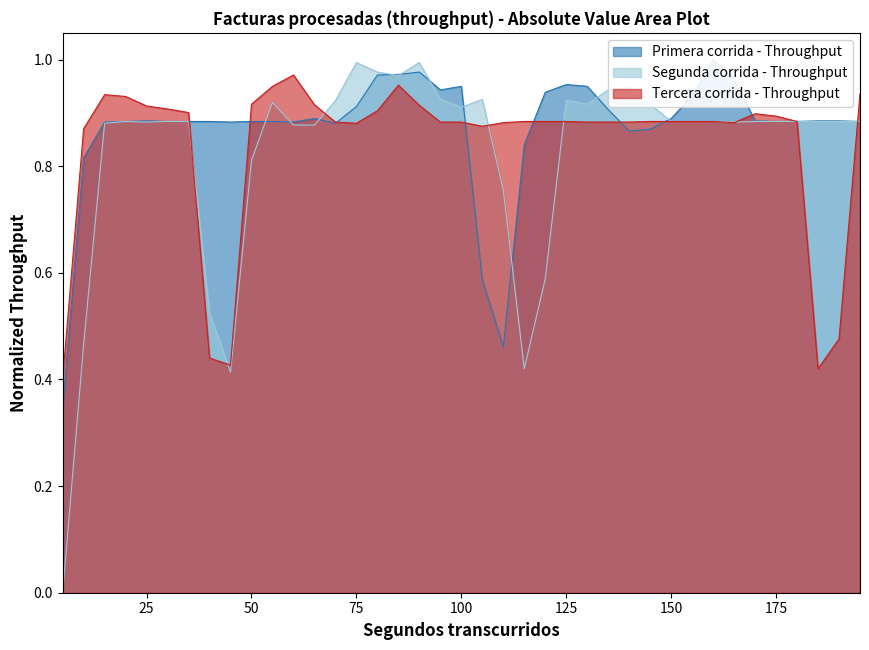

Reading left to right, transcribe all the data shown in this chart.

Primera corrida - Throughput: 0.3	0.8	0.9	0.9	0.9	0.9	0.9	0.9	0.9	0.9	0.9	0.9	0.9	0.9	0.9	1.0	1.0	1.0	0.9	0.9	0.6	0.5	0.8	0.9	1.0	0.9	0.9	0.9	0.9	0.9	0.9	1.0	1.0	0.9	0.9	0.9	0.9	0.9	0.9
Segunda corrida - Throughput: 0.0	0.5	0.9	0.9	0.9	0.9	0.9	0.5	0.4	0.8	0.9	0.9	0.9	0.9	1.0	1.0	1.0	1.0	0.9	0.9	0.9	0.8	0.4	0.6	0.9	0.9	0.9	0.9	0.9	0.9	0.9	0.9	0.9	0.9	0.9	0.9	0.9	0.9	0.9
Tercera corrida - Throughput: 0.4	0.9	0.9	0.9	0.9	0.9	0.9	0.4	0.4	0.9	0.9	1.0	0.9	0.9	0.9	0.9	1.0	0.9	0.9	0.9	0.9	0.9	0.9	0.9	0.9	0.9	0.9	0.9	0.9	0.9	0.9	0.9	0.9	0.9	0.9	0.9	0.4	0.5	0.9